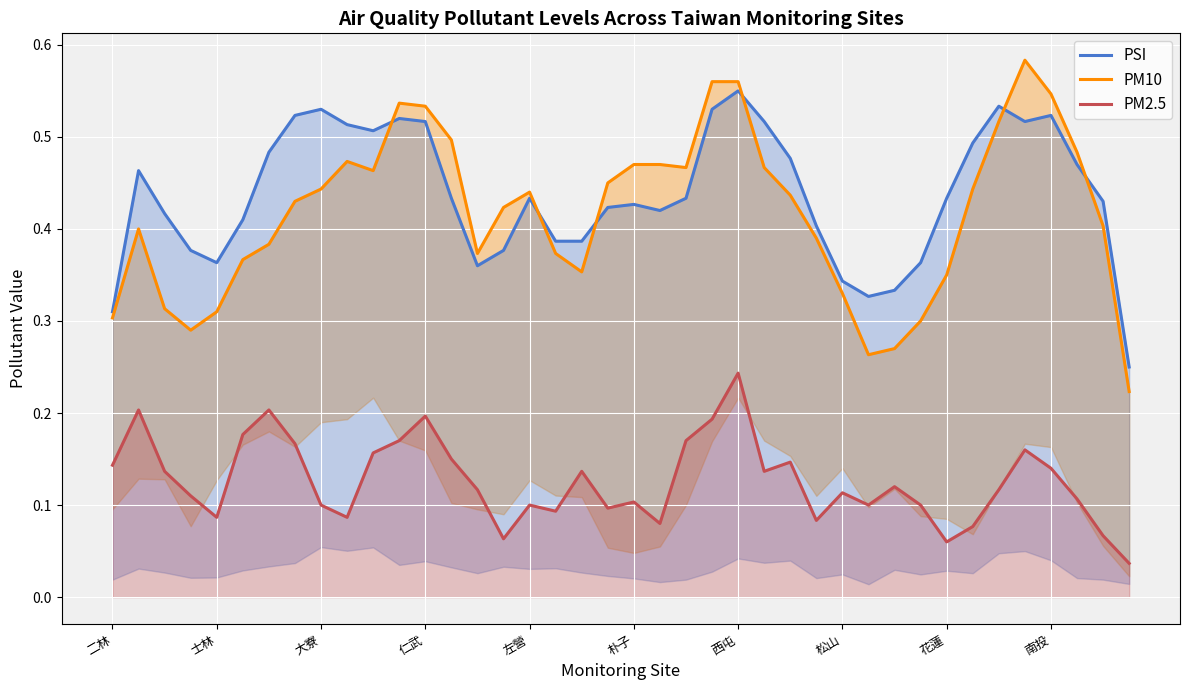

At which label is PM10 closest to 0?

39